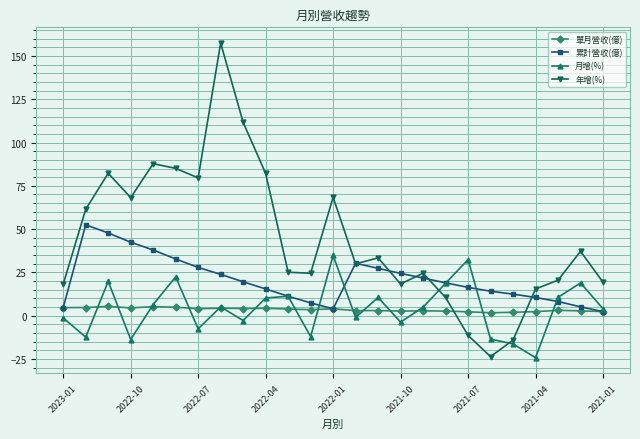

How many data points in 累計營收(億) are above 18?

13